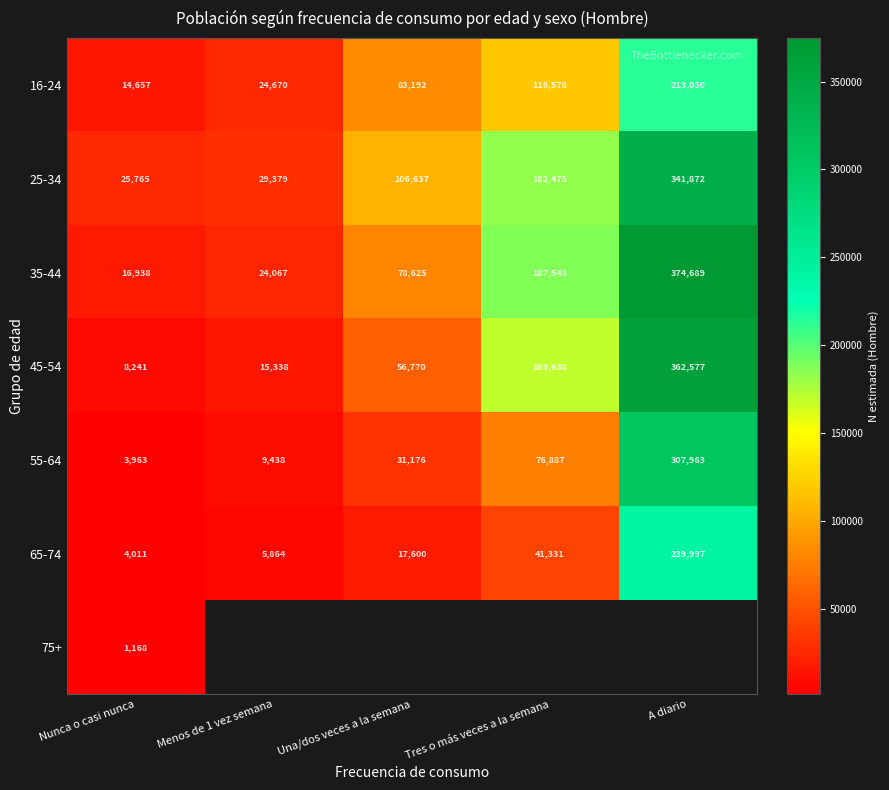

True or false: 16-24 has a value of 24670 at Menos de 1 vez semana.

True